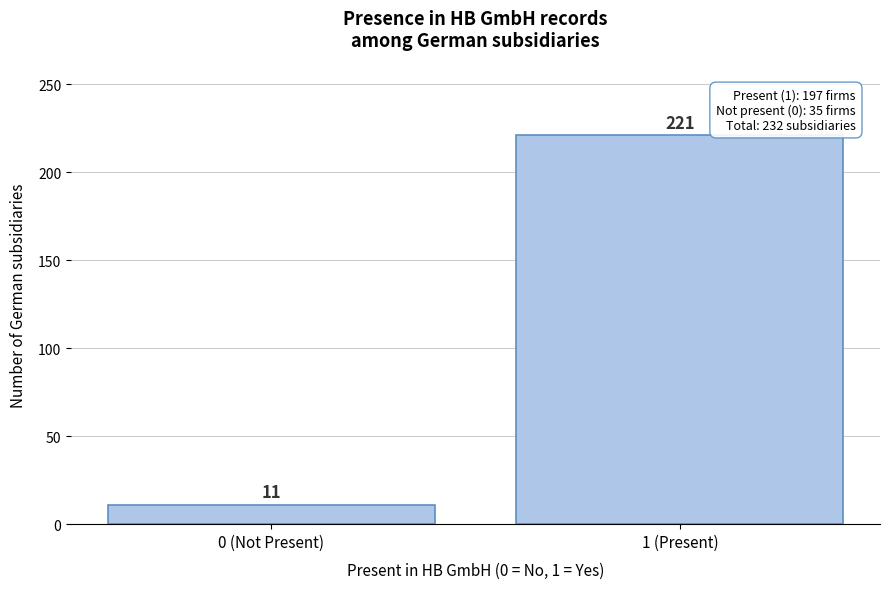

Reading left to right, what are all the values shown in this chart?

0 (Not Present)=11	1 (Present)=221